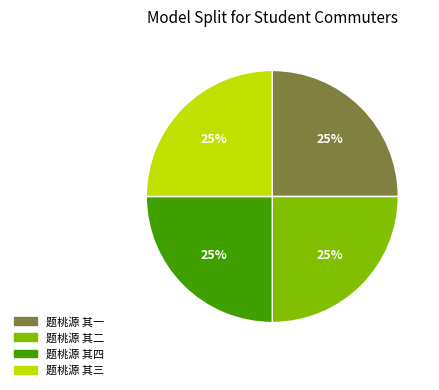

Does any single category account for the majority?

No